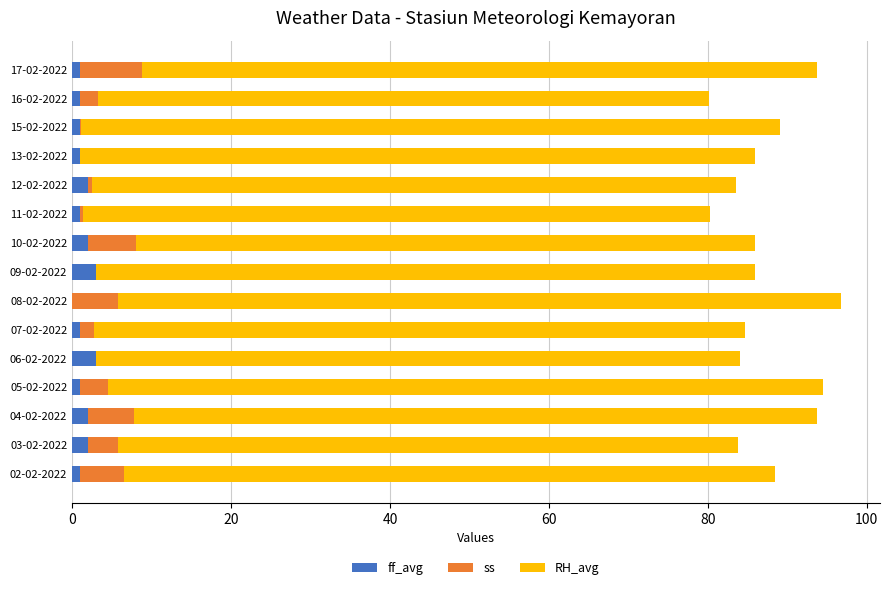

What is the highest value of the ff_avg series?

3.0